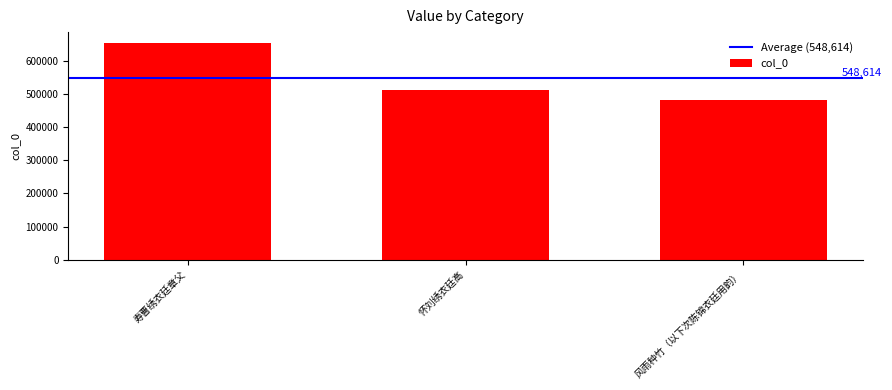

List the labels in order of value, smallest first.

风雨种竹（以下次陈锦衣廷用韵）, 怀刘绣衣廷高, 寿曹绣衣廷章父